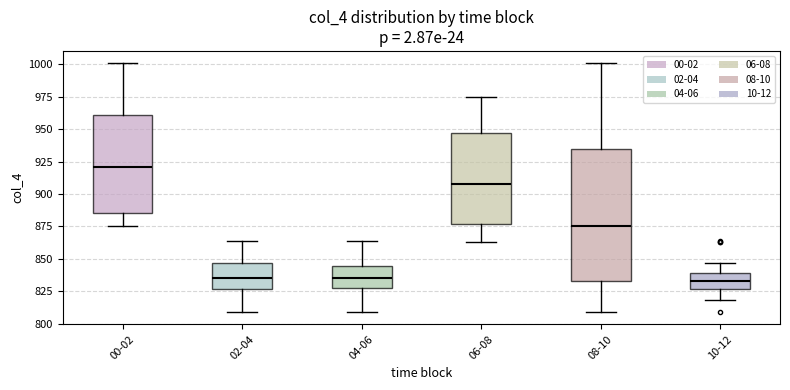

Reading left to right, read every box against the y-axis: the position of its median line, the range the box covers, and the ends of its whiskers. The values are not printed on the chart, so give them approximately, as read against the axis.

00-02: median 920, box 885 to 960, whiskers 875 to 1000
02-04: median 835, box 825 to 845, whiskers 810 to 865
04-06: median 835, box 830 to 845, whiskers 810 to 865
06-08: median 905, box 875 to 945, whiskers 865 to 975
08-10: median 875, box 835 to 935, whiskers 810 to 1000
10-12: median 835, box 825 to 840, whiskers 820 to 845